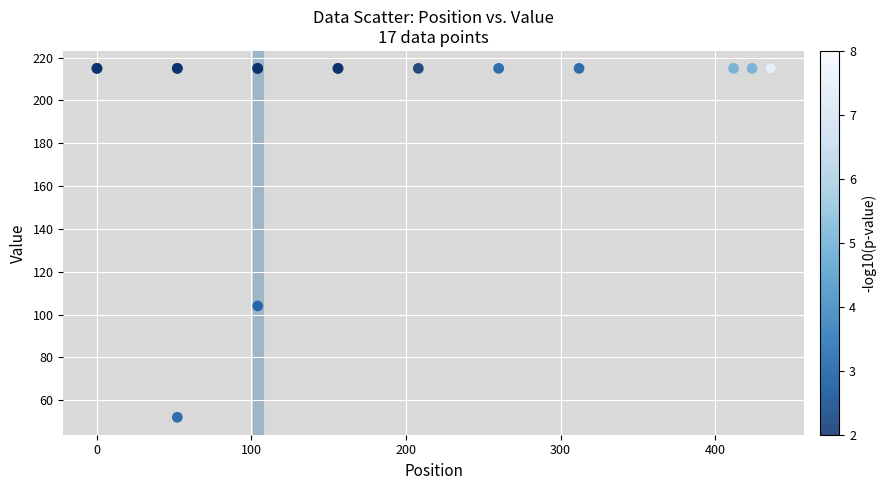

What Y value in the scatter plot is closest to 133?

104